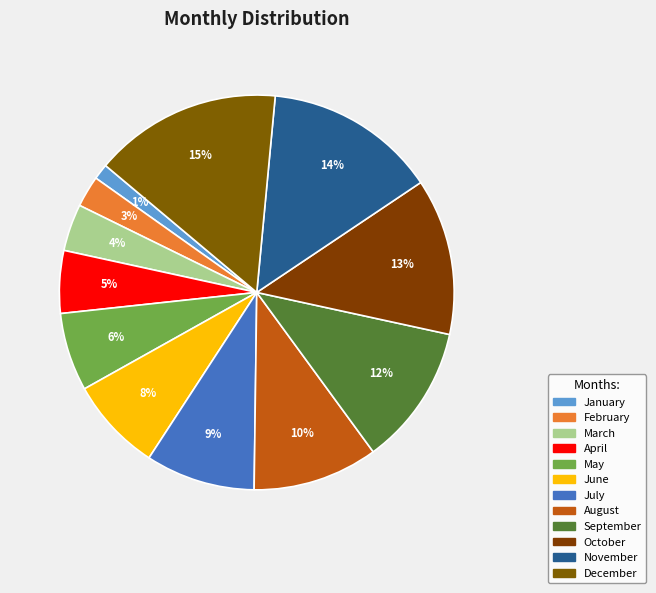

True or false: January accounts for 9% of the total.

False